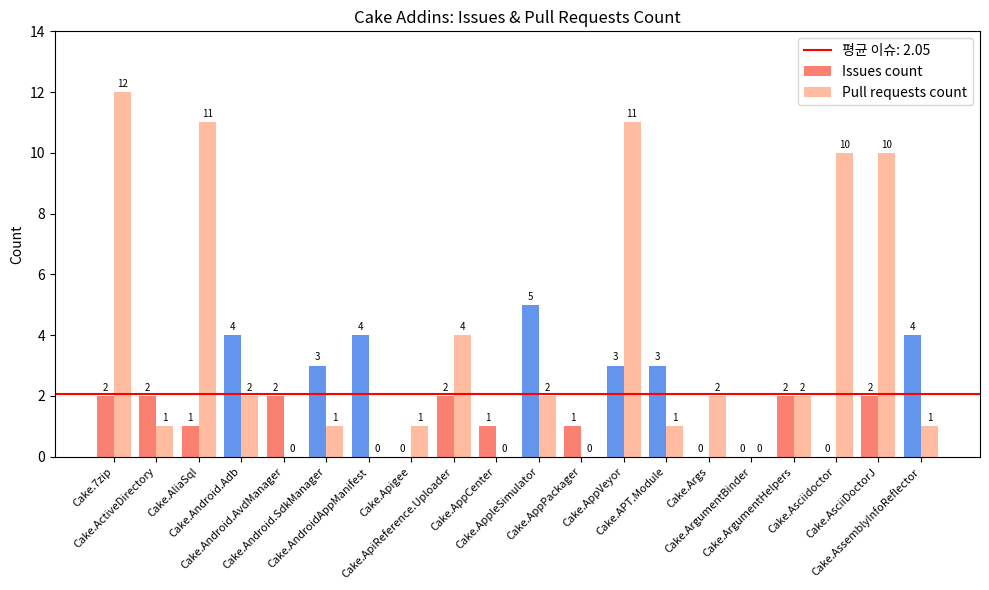

At which label does Issues count first exceed 2?

Cake.Android.Adb